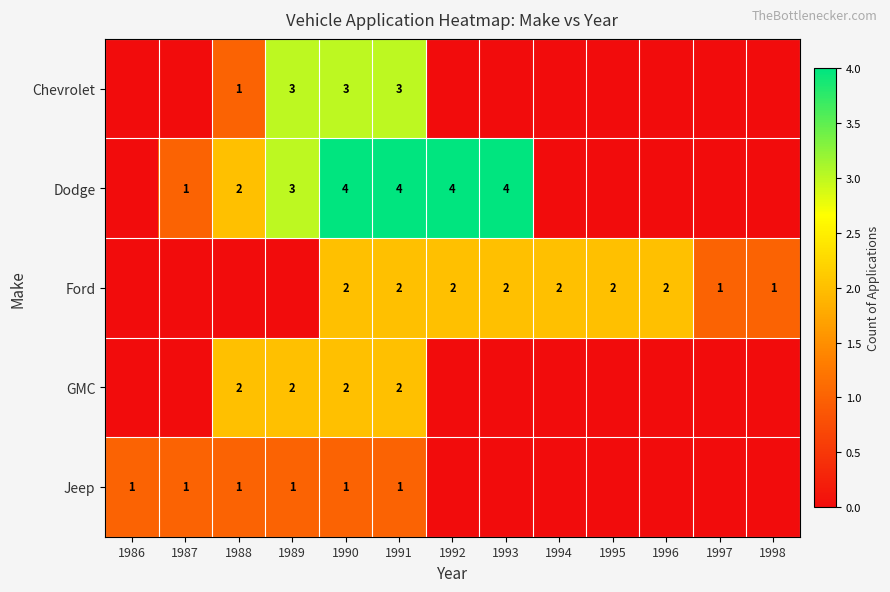

The value of Ford at 1993 is 3. True or false?

False